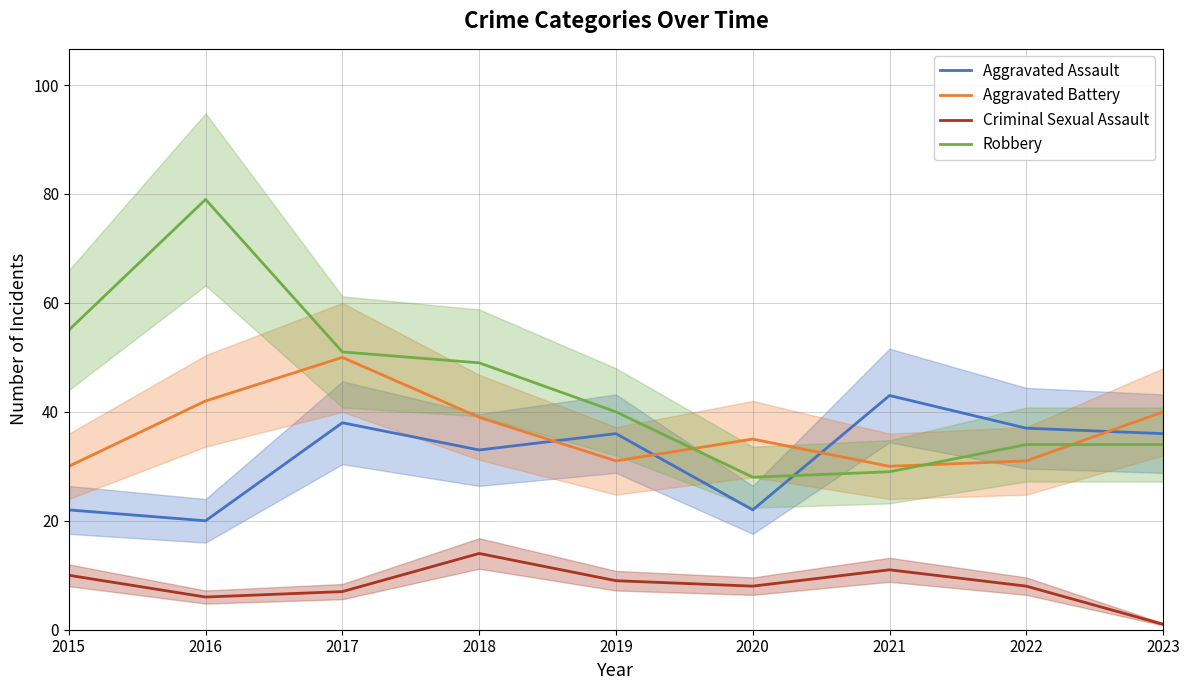

What value does the Aggravated Assault series have at 2022?

37